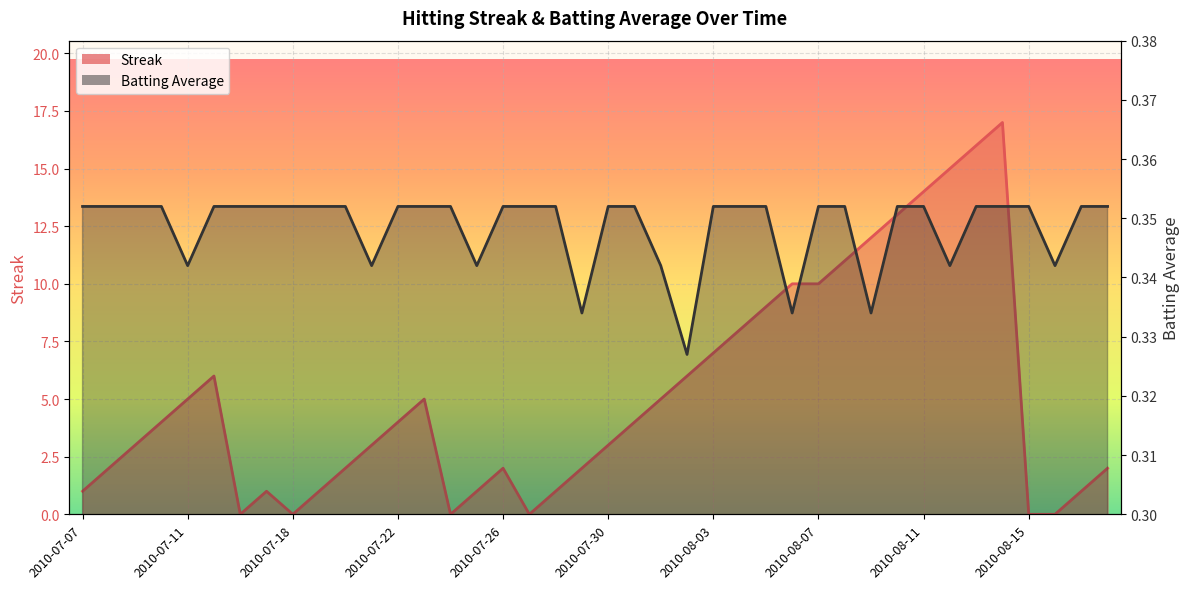

Which has a higher value, 2010-08-15 or 2010-08-01?

2010-08-01